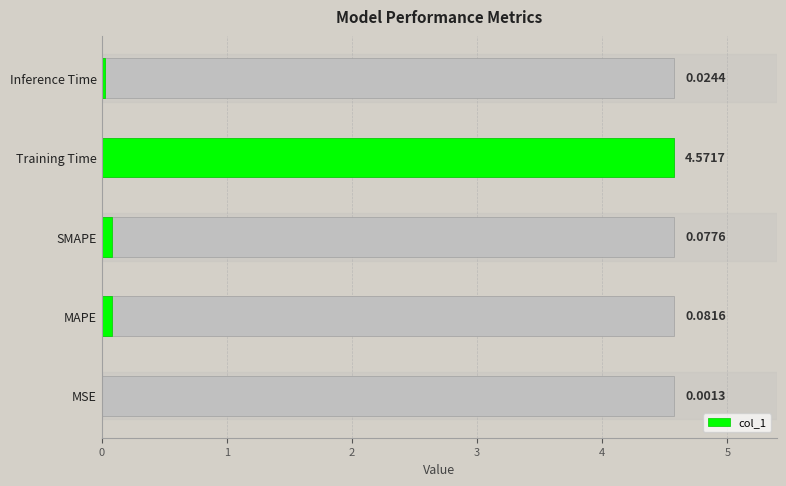

The value at 3 is 4.6. True or false?

True